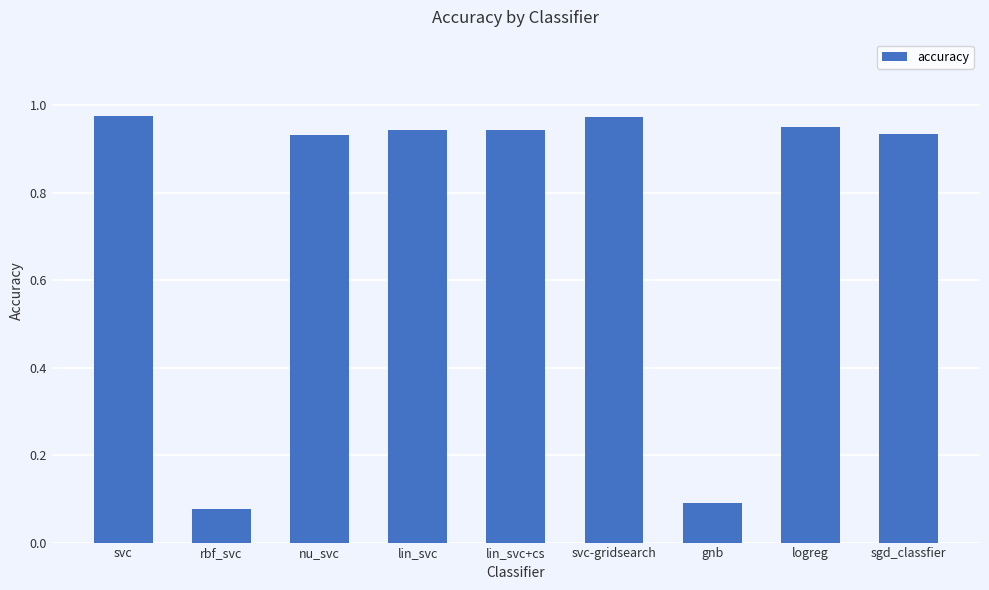

True or false: the data shows 0.4 at svc-gridsearch.

False